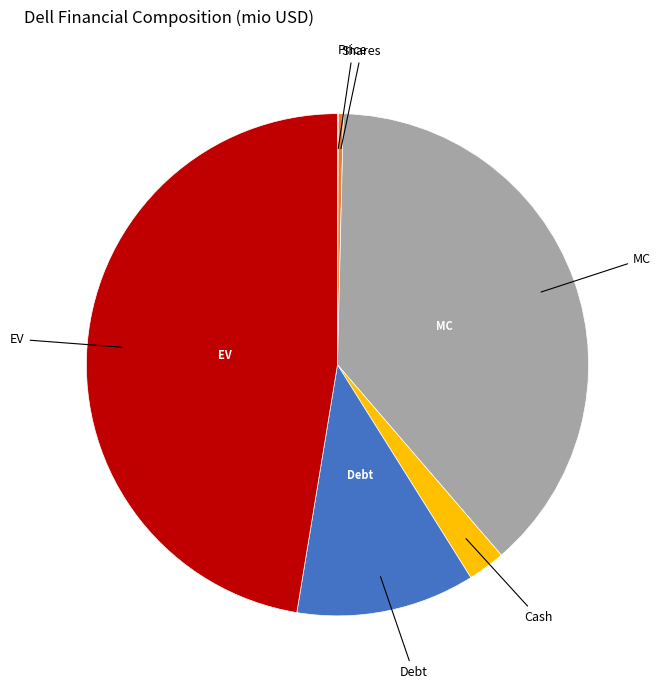

Is there any slice that represents more than half of the pie?

No